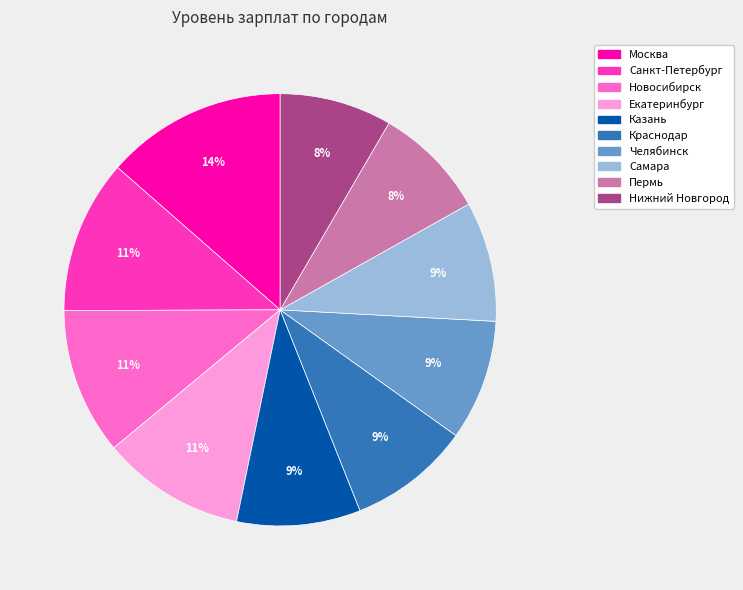

To the nearest percent, what is the combined percentage of Новосибирск and Казань?

20%